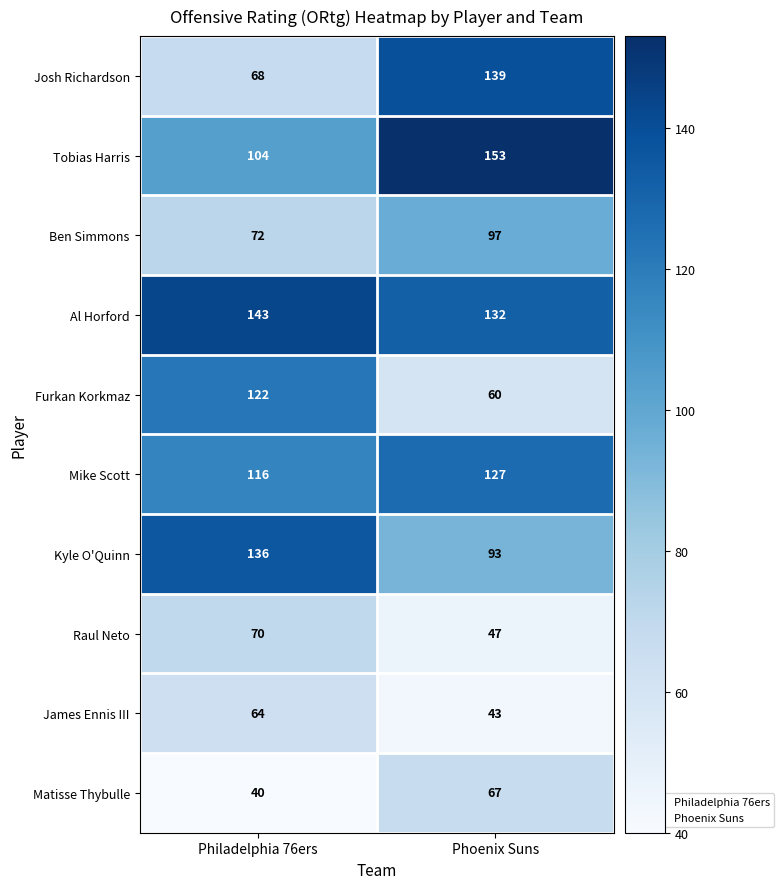

Which series changed the most between Philadelphia 76ers and Phoenix Suns?

Josh Richardson